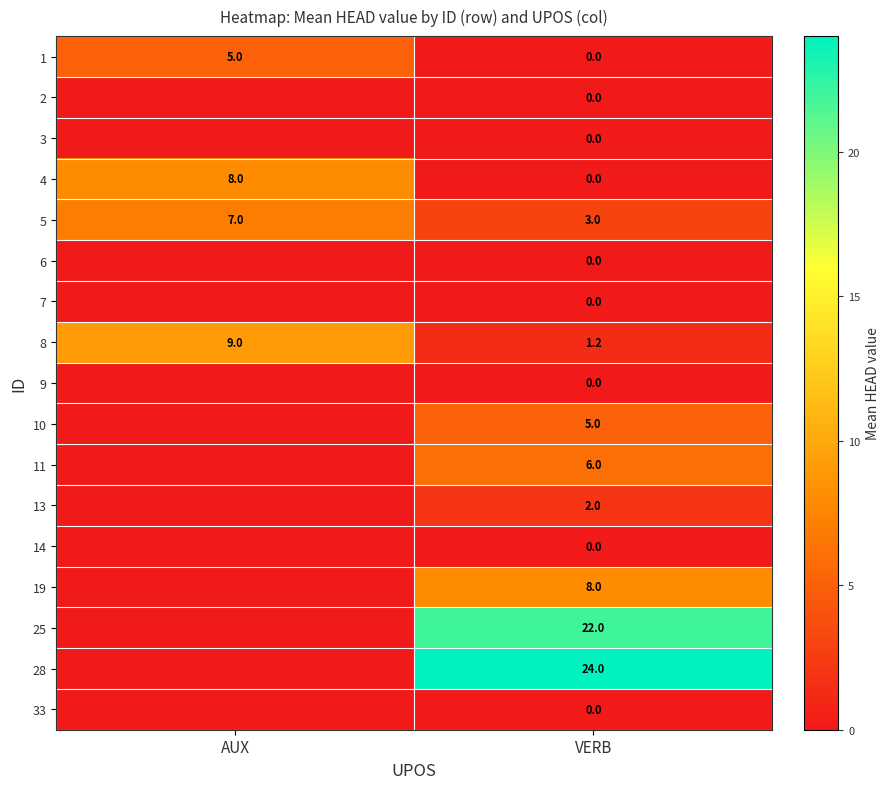

List the labels in order of 1 value, largest first.

AUX, VERB